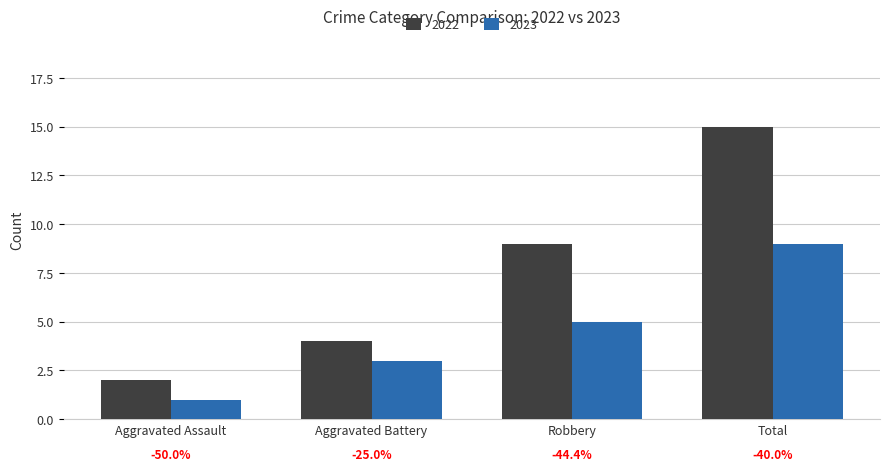

What are all the series names shown in the legend?

2022, 2023